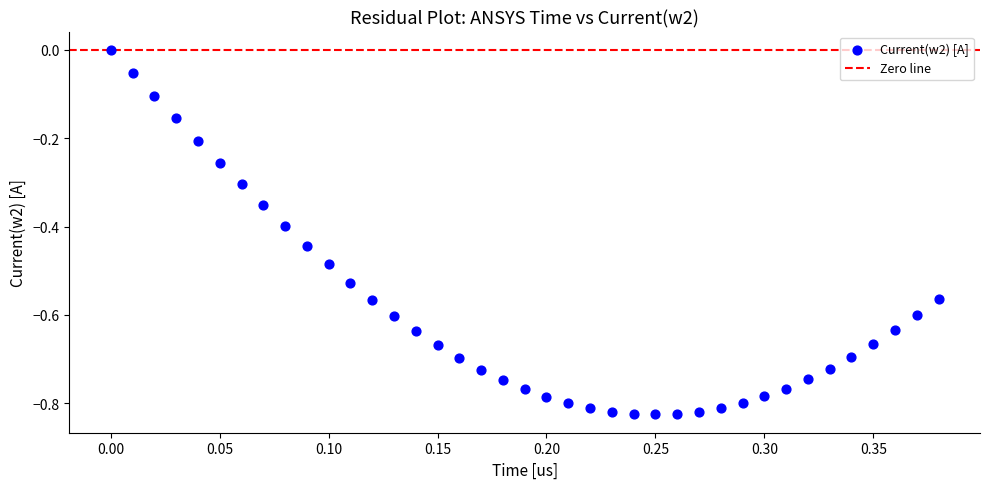

What is the range of Y values (max minus min)?

0.8